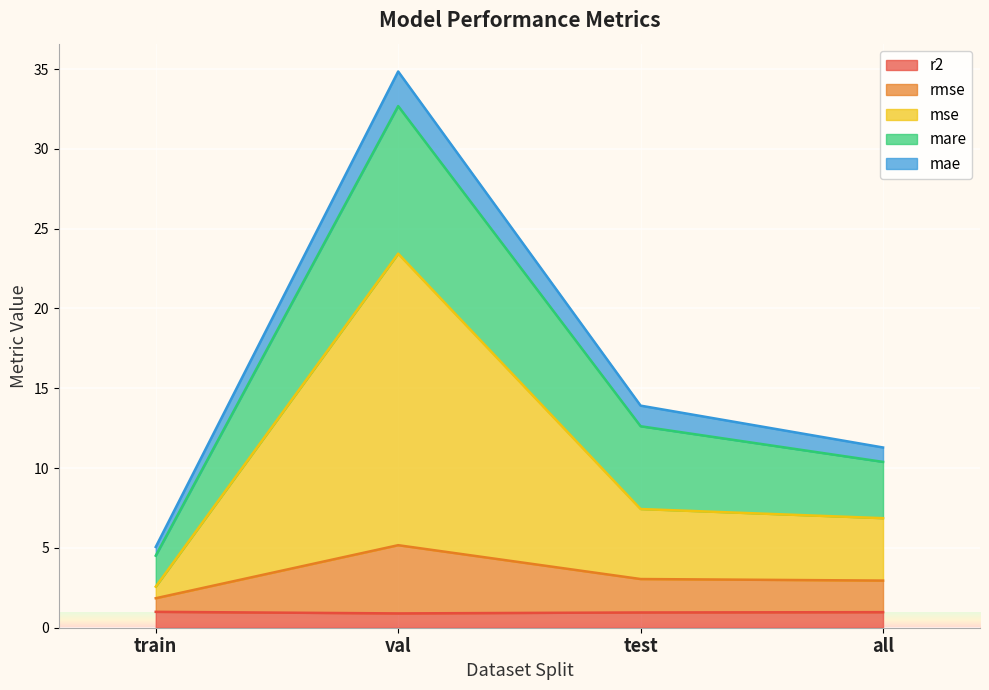

Is it true that r2 equals 1.0 at train?

True